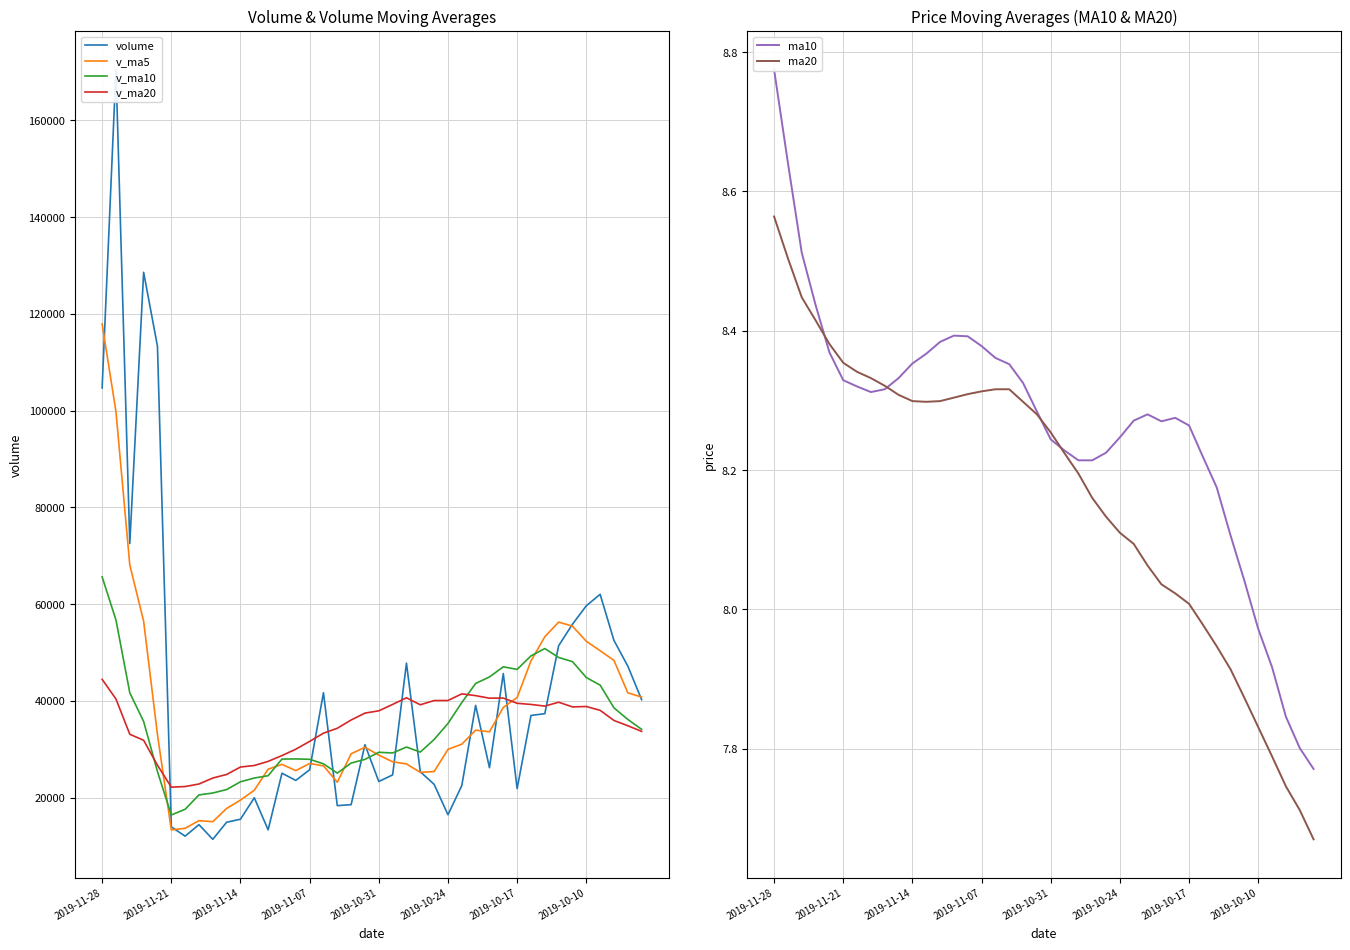

At which label is volume closest to 90948?

2019-11-28